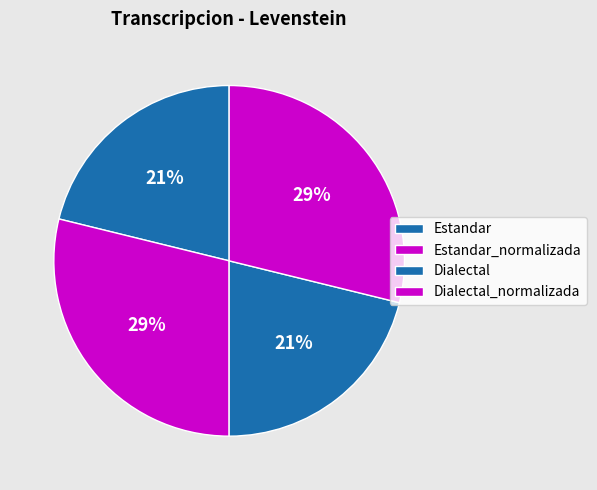

To the nearest percent, what portion does Estandar_normalizada represent?

29%